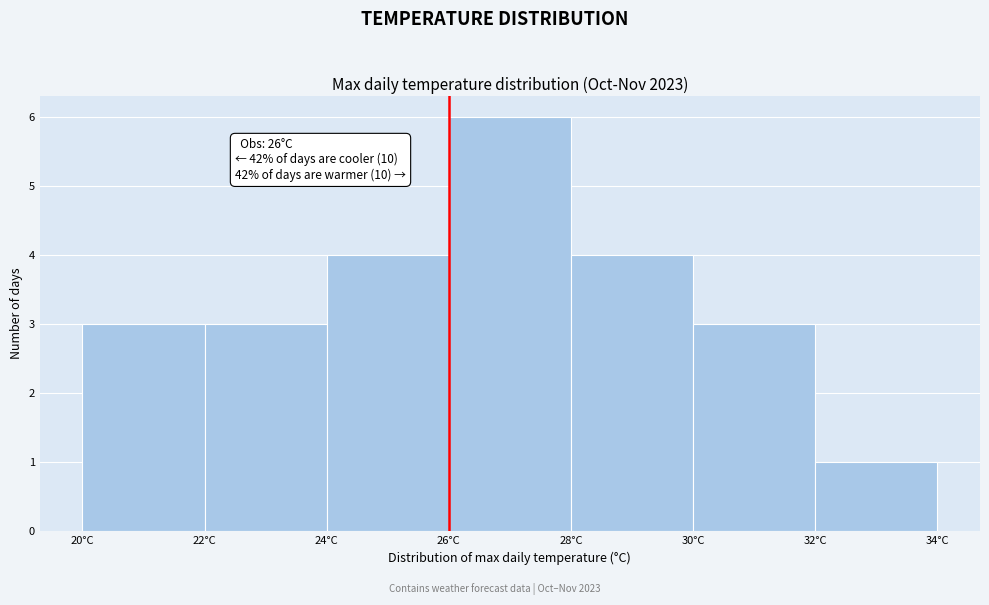

Which range on the x-axis has the tallest bar?

26 to 28